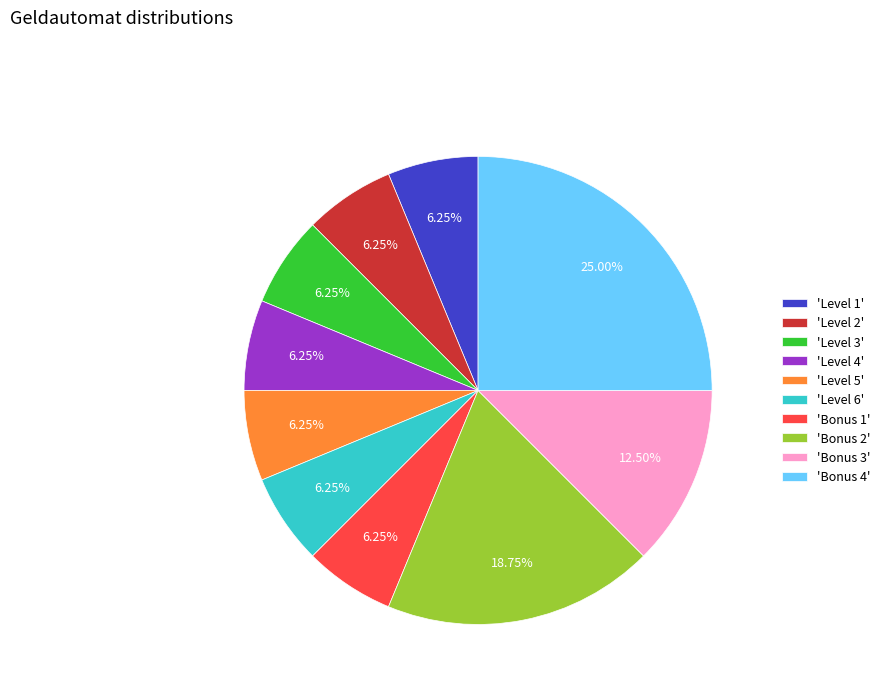

Is there any slice that represents more than half of the pie?

No